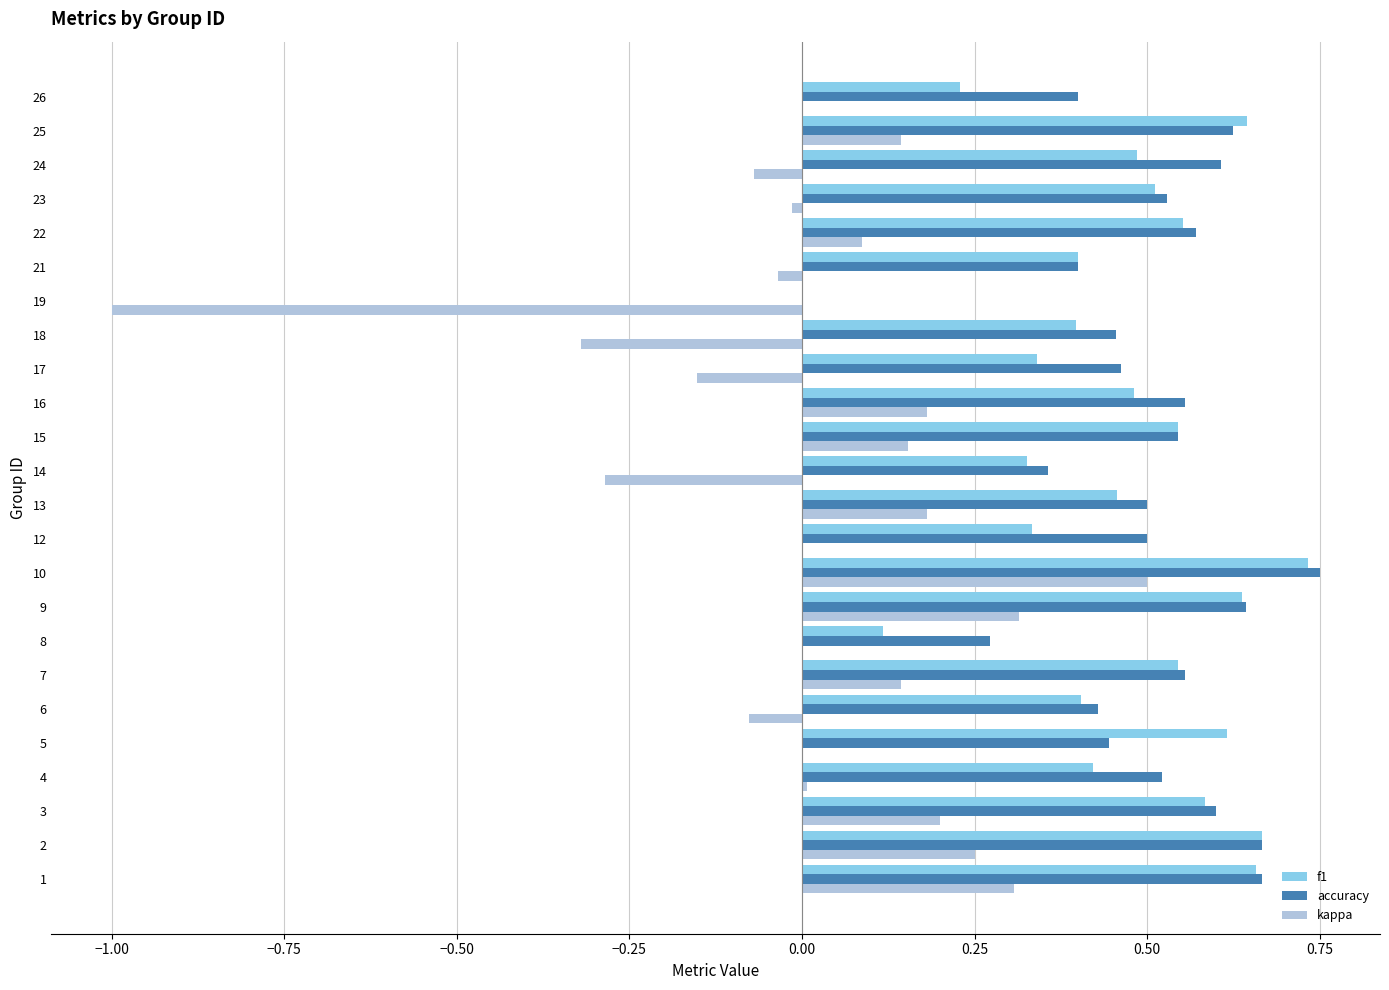

Between 6 and 16, which series saw the biggest shift?

kappa